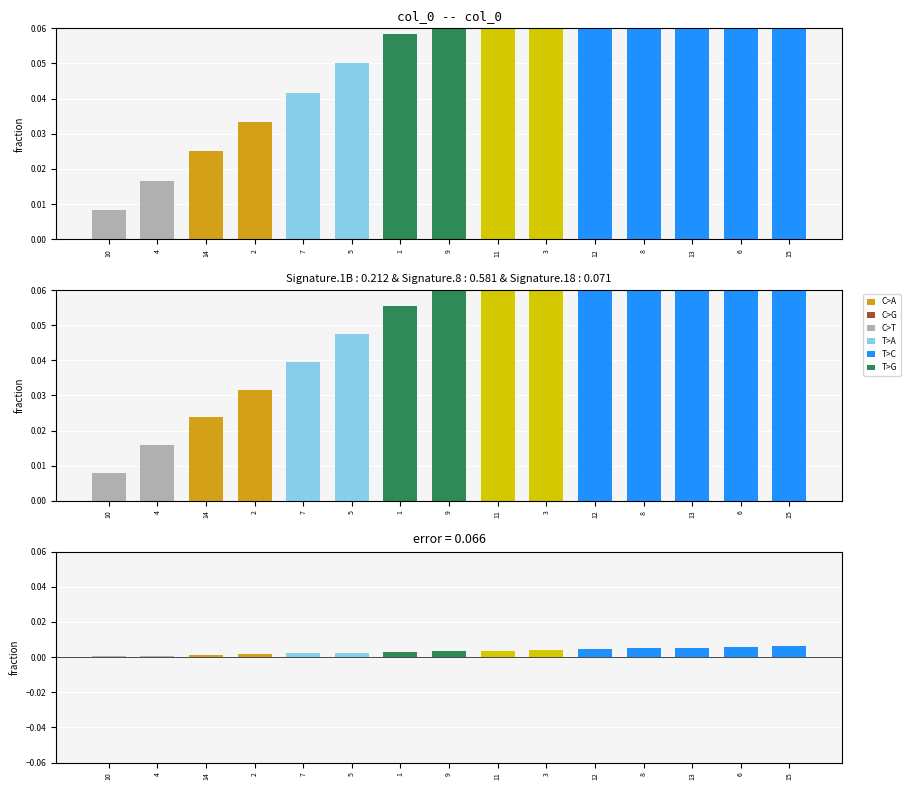

True or false: the data shows 0.0 at 15.

True